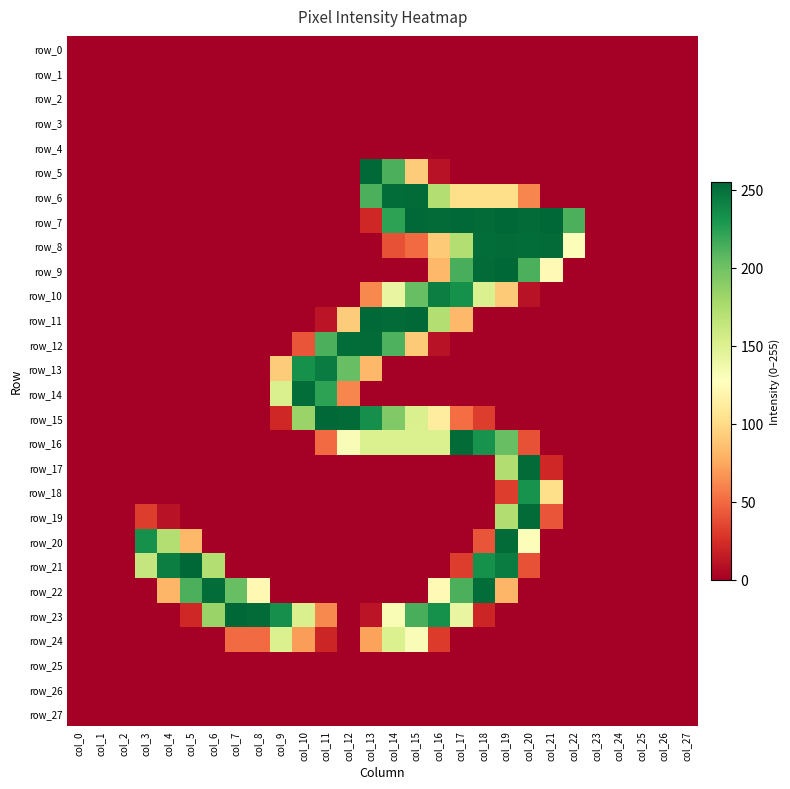

Which category has the lowest value in the row_6 series?

col_0